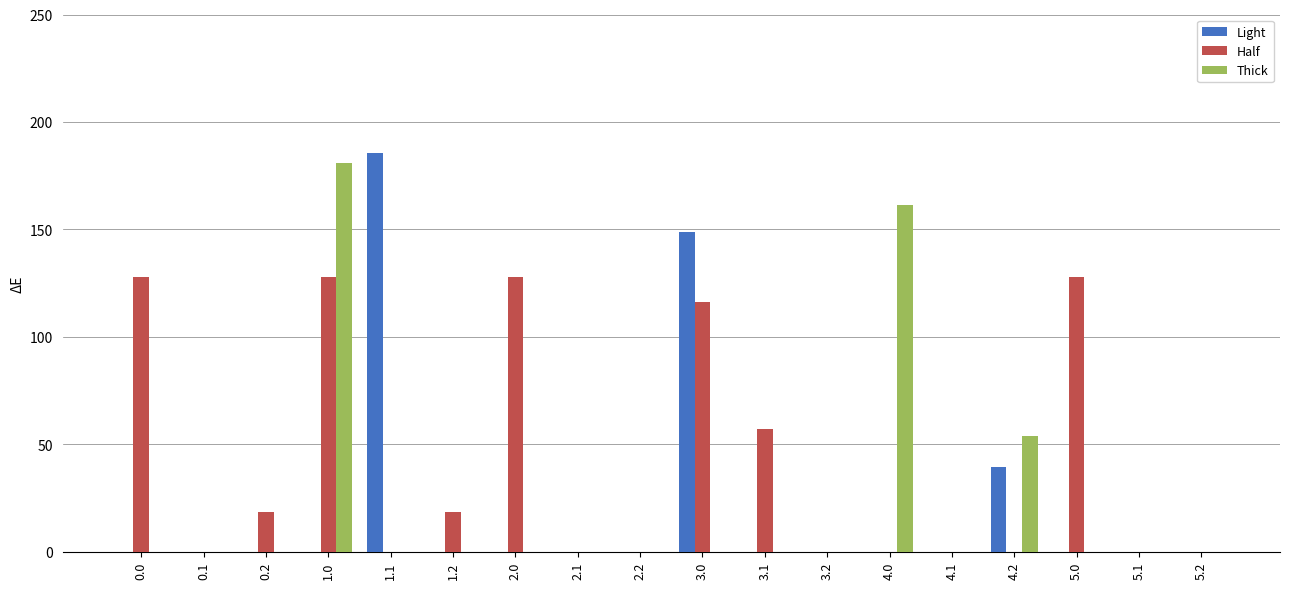

What is the sum of the Light values at 4.2 and 5.1?

39.6